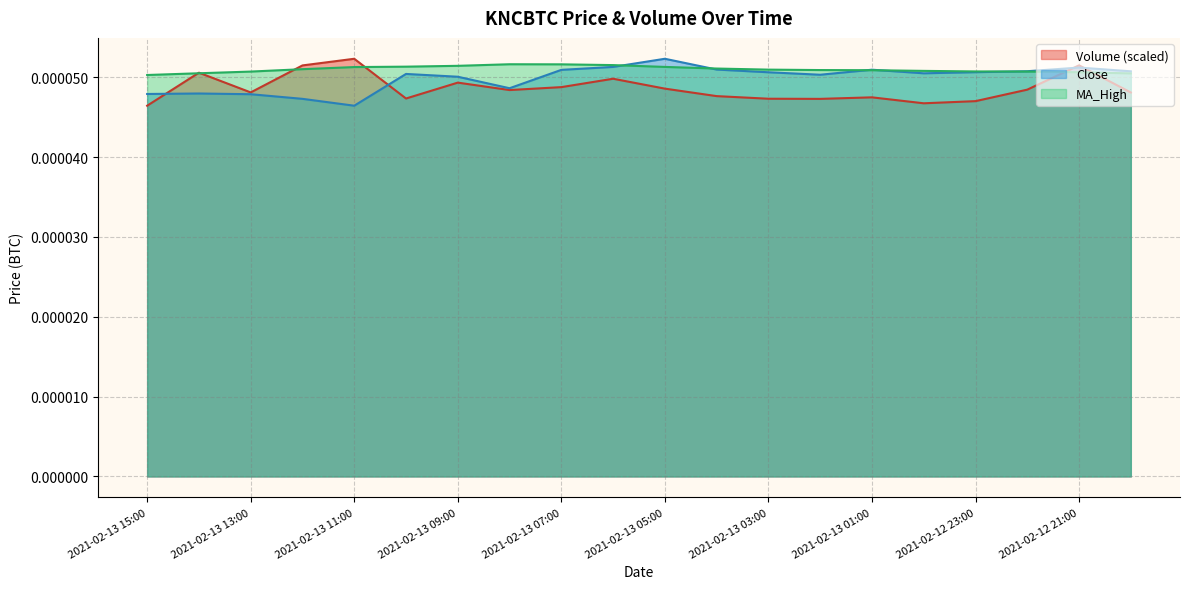

Which series has the widest spread of values?

Close